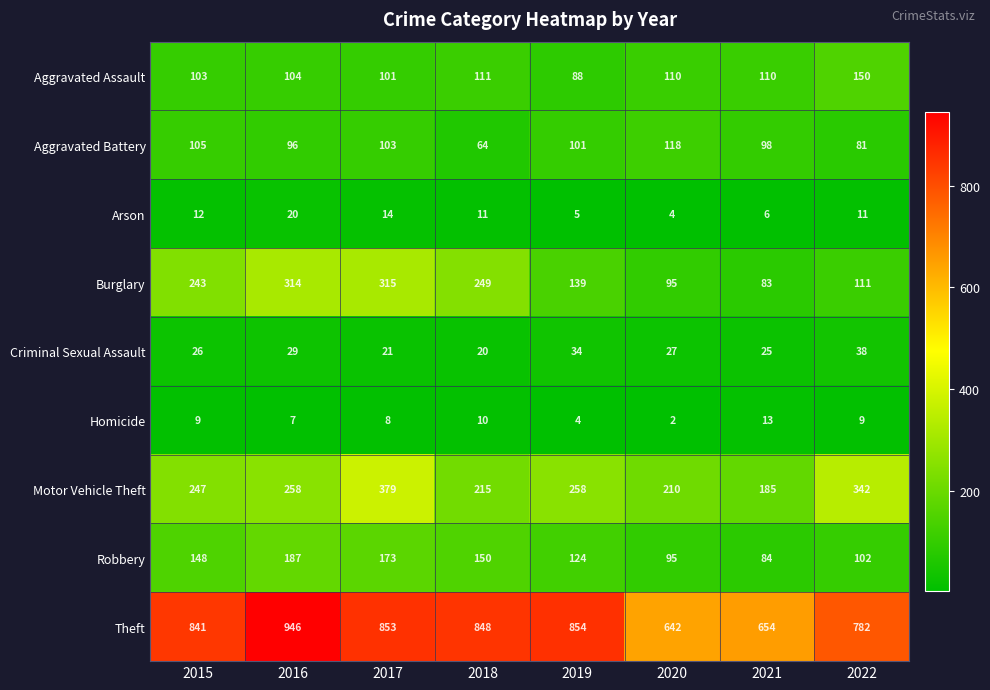

What is the difference between the maximum and second lowest values in the Burglary series?

220